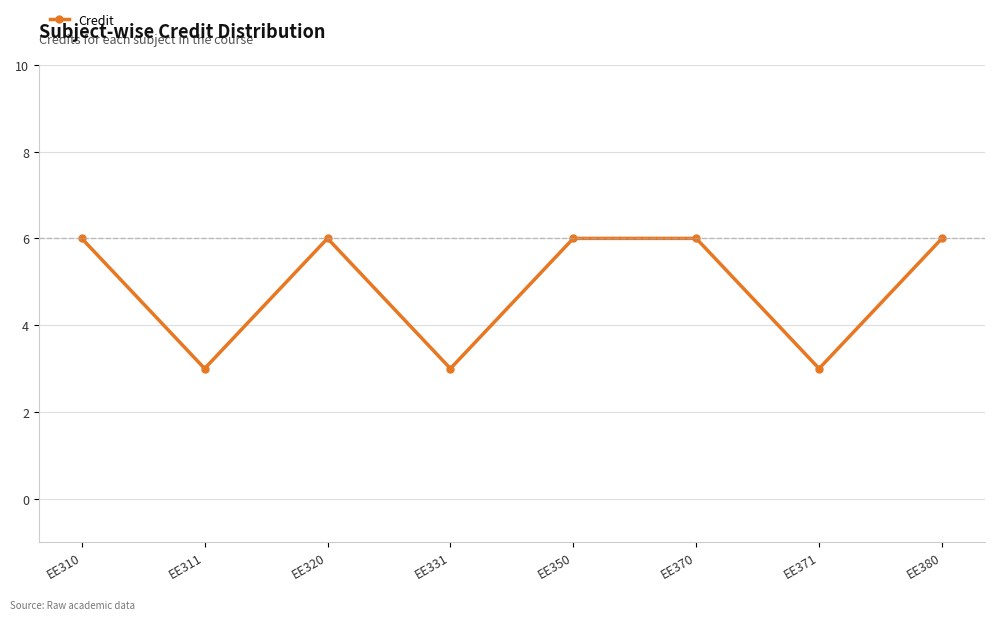

Is it true that the value at EE311 is 1?

False